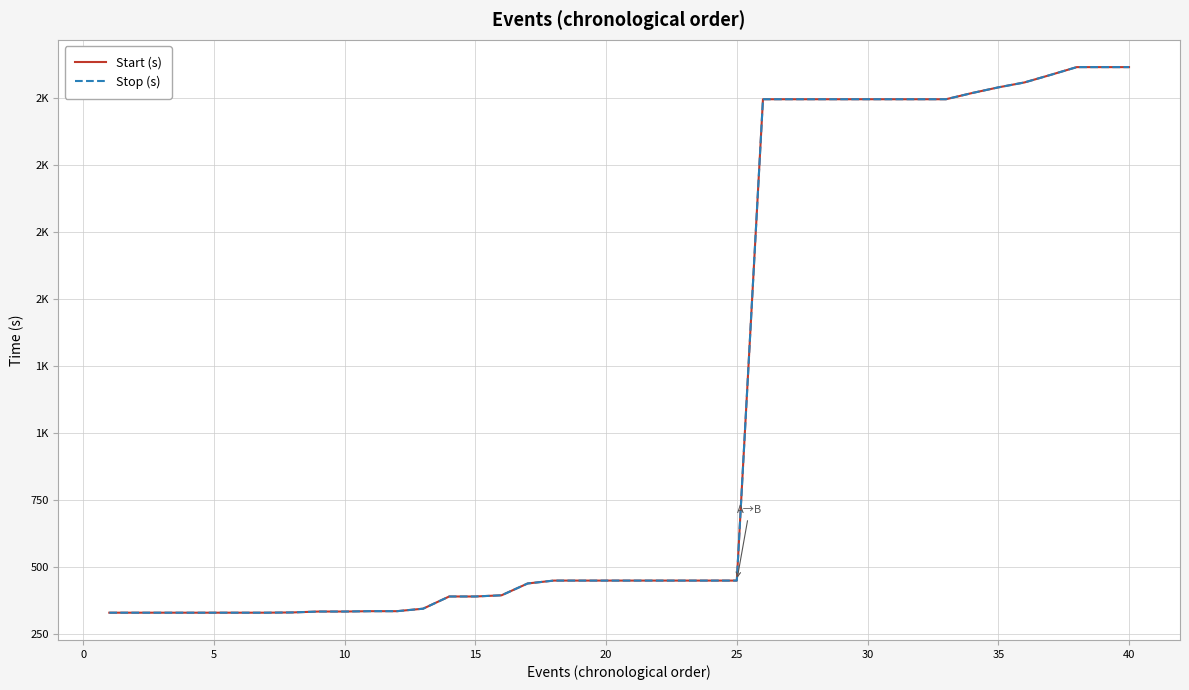

Is this an area chart (filled region under the line)?

No